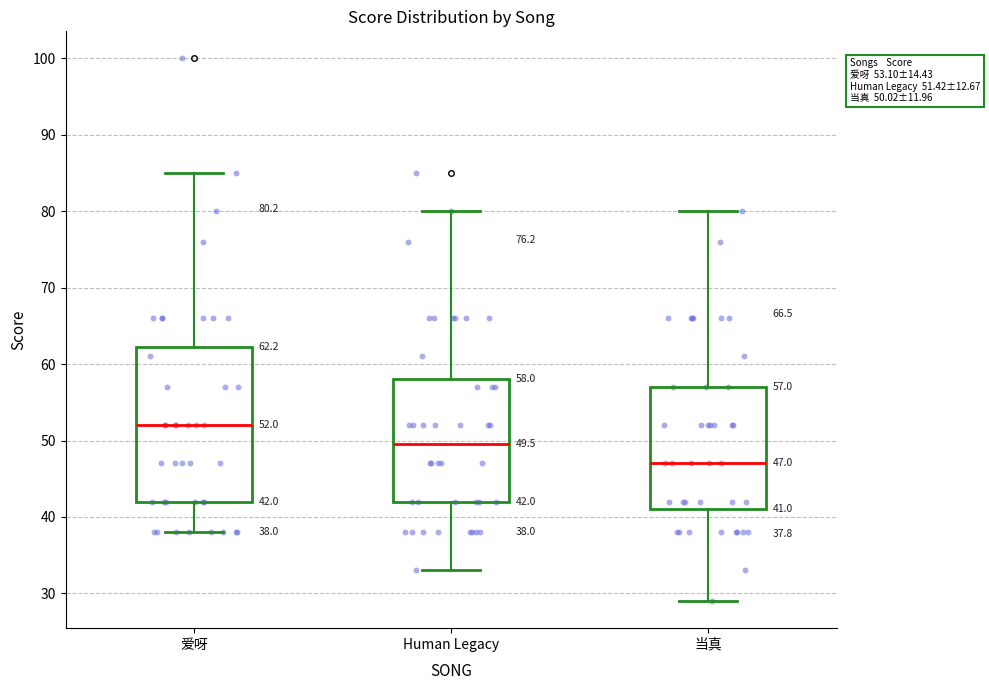

Which box is the tallest, from its lower edge to its upper edge?

爱呀